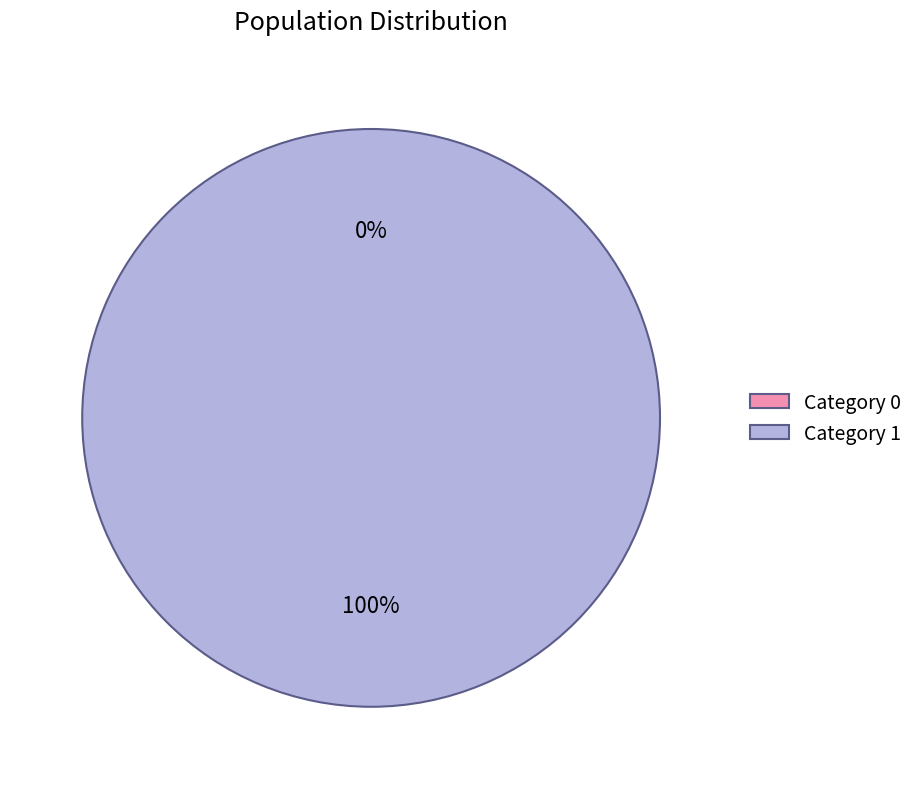

Is it true that 0 is 0% of the pie?

True